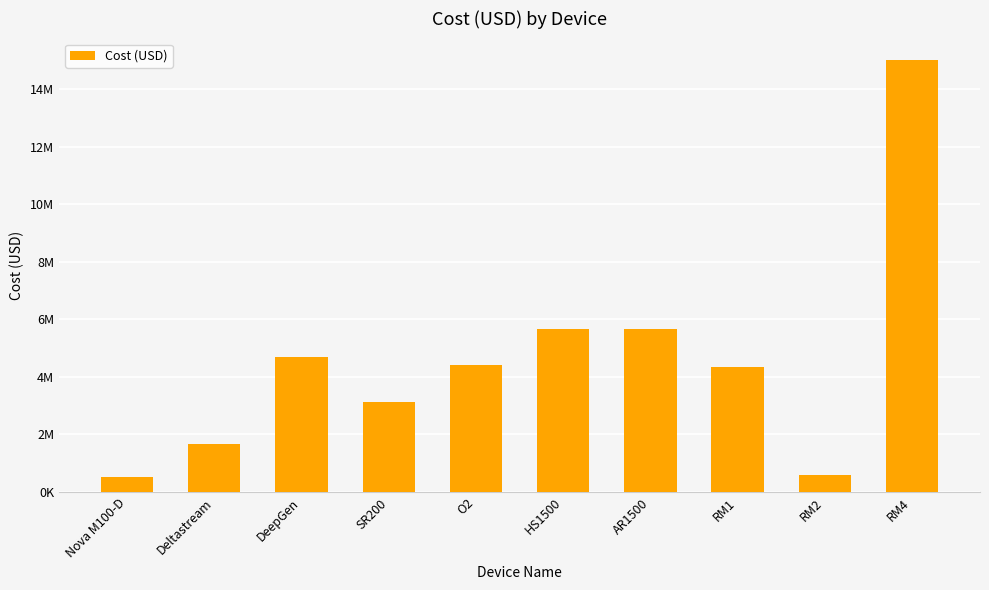

Does the chart contain any negative values?

No